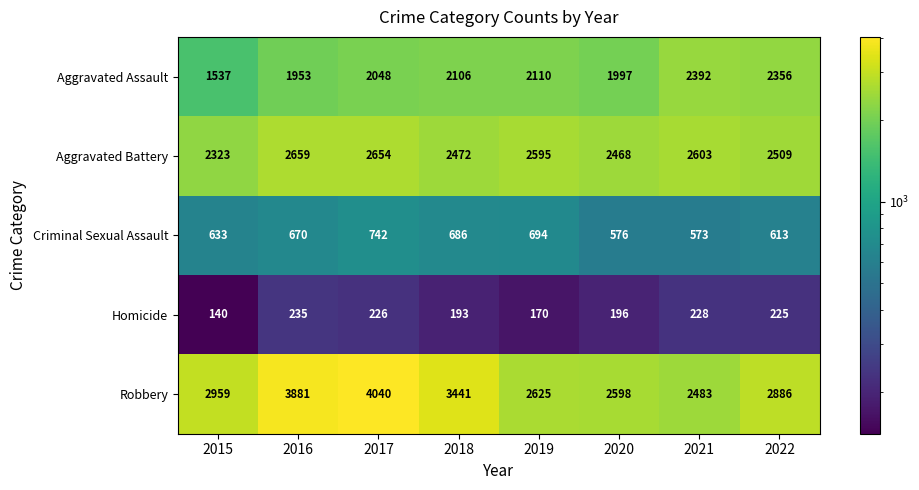

Which label corresponds to the smallest value in the chart?

2015